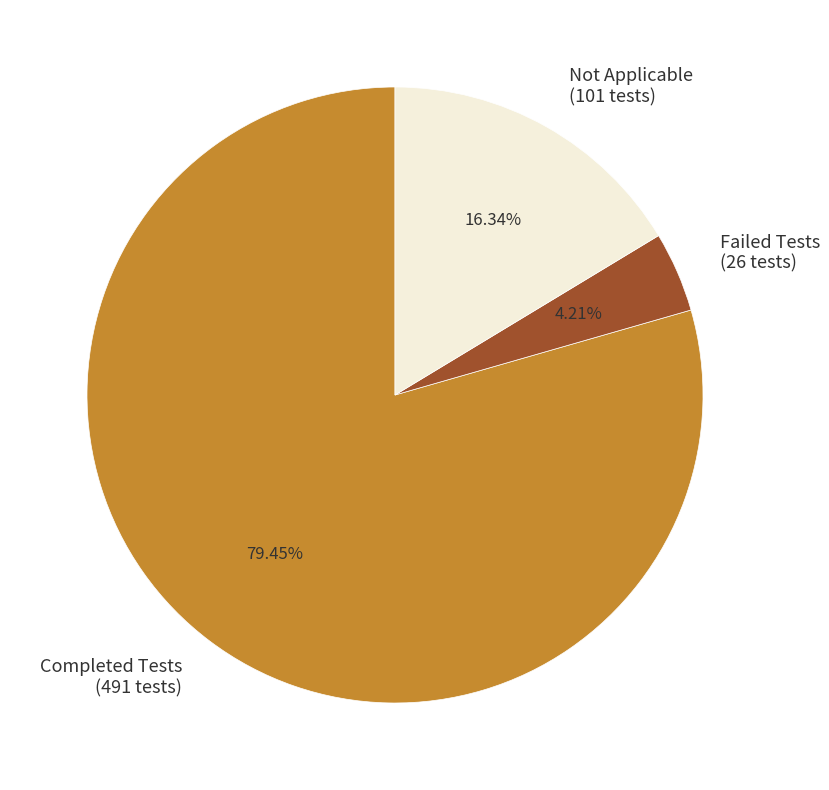

How many segments does this pie chart have?

3